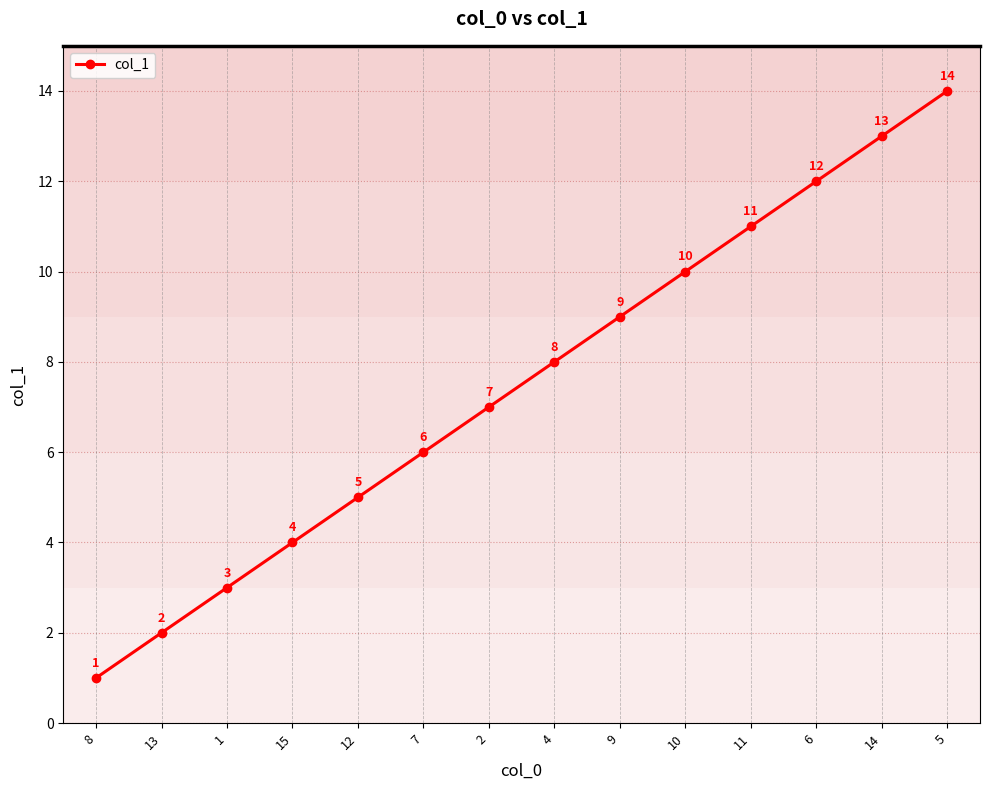

What is the difference between the values at 4 and 5?

6